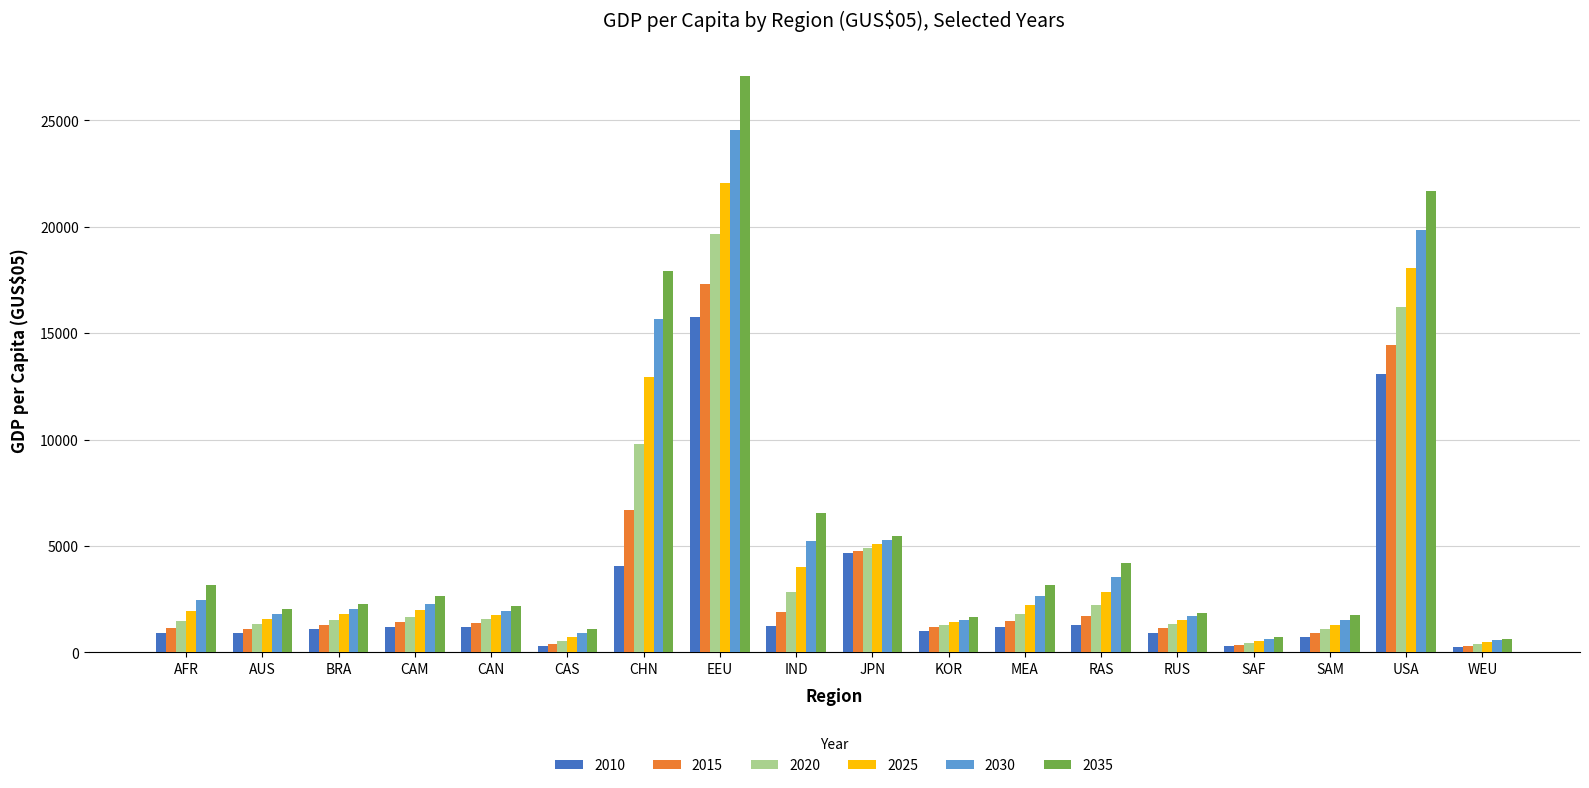

What are all the series names shown in the legend?

2010, 2015, 2020, 2025, 2030, 2035